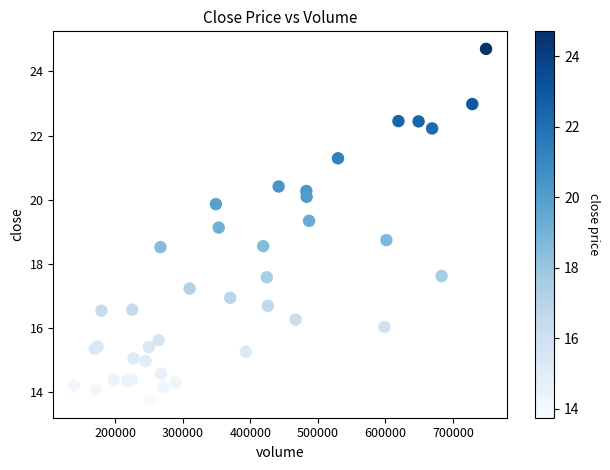

What Y value in the scatter plot is closest to 19?

19.1